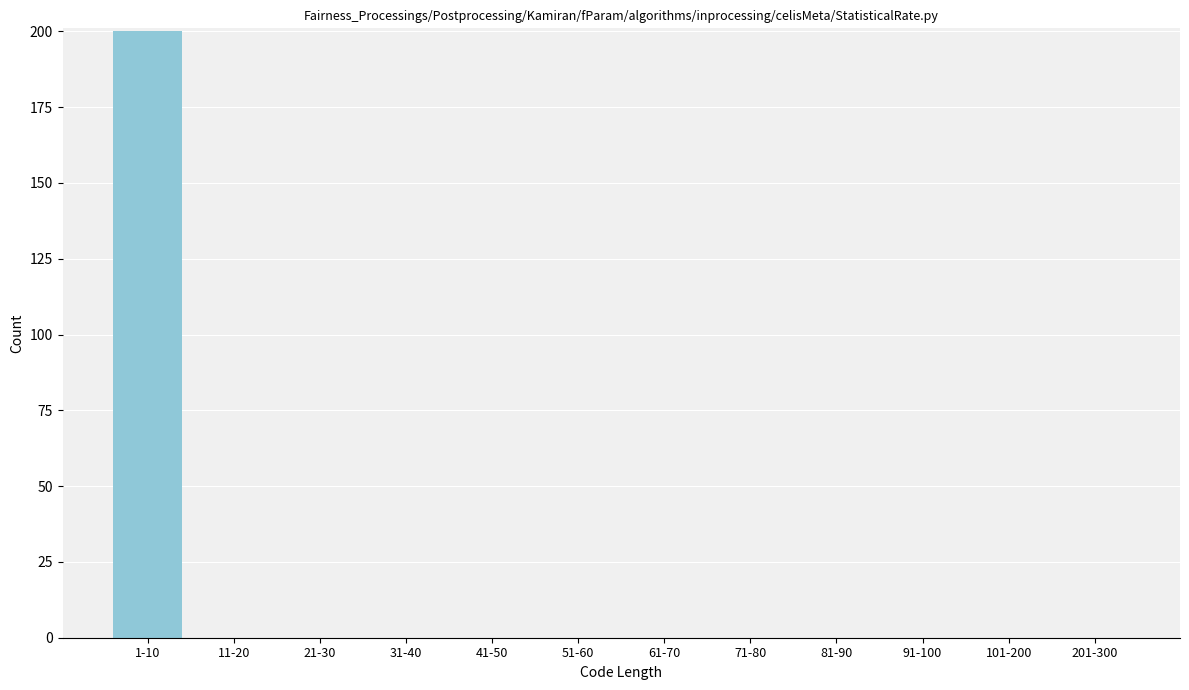

Reading left to right, list all the values displayed in this chart.

1-10=200	11-20=0	21-30=0	31-40=0	41-50=0	51-60=0	61-70=0	71-80=0	81-90=0	91-100=0	101-200=0	201-300=0